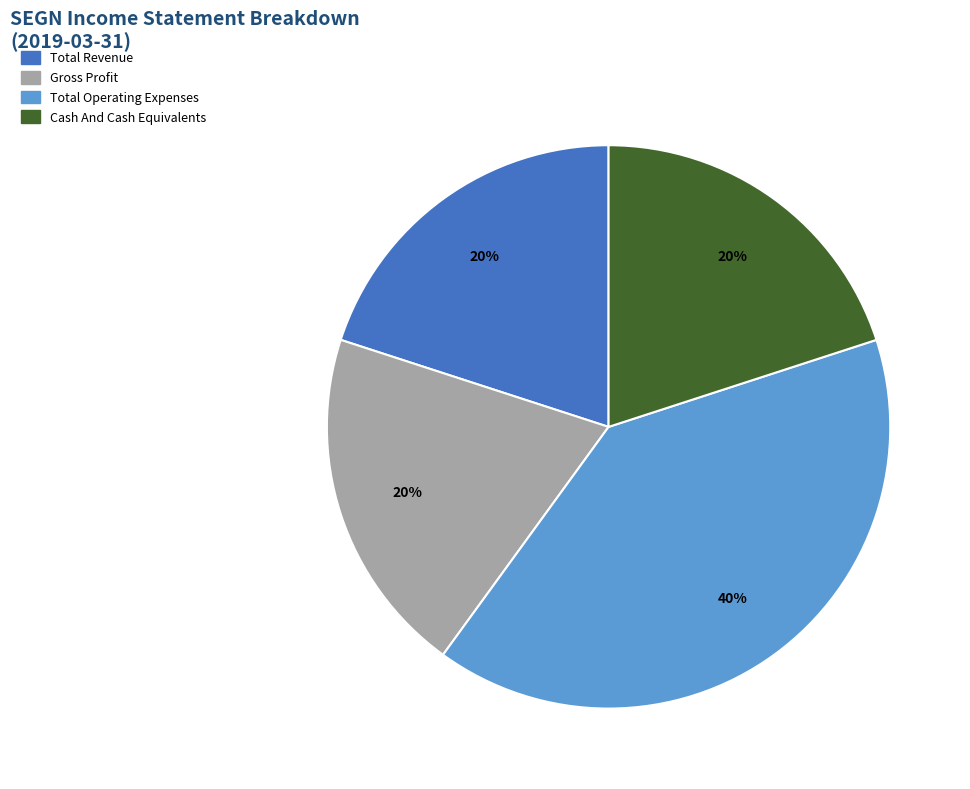

Is there a majority slice in this chart?

No